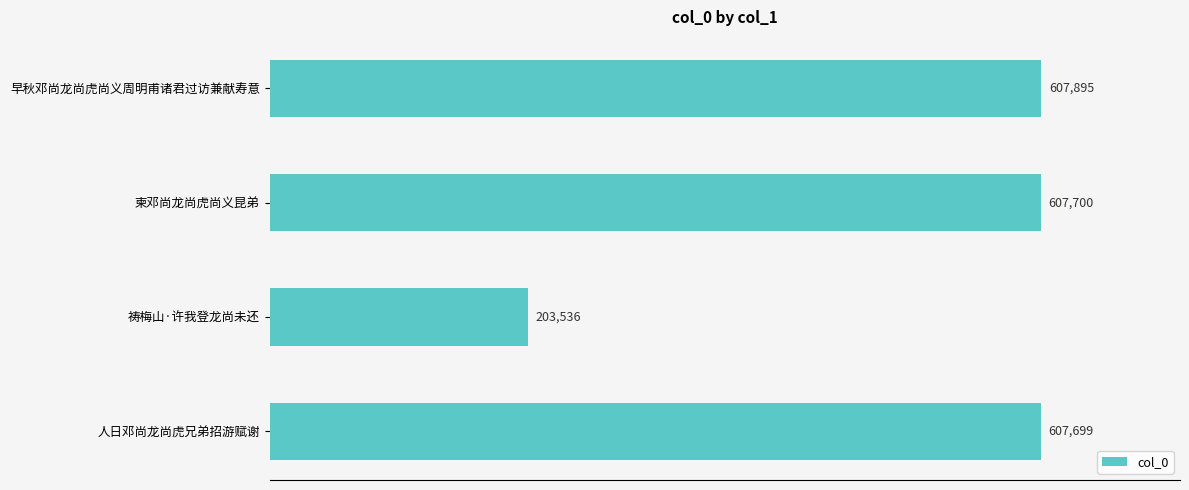

How many data points are less than 607700?

2